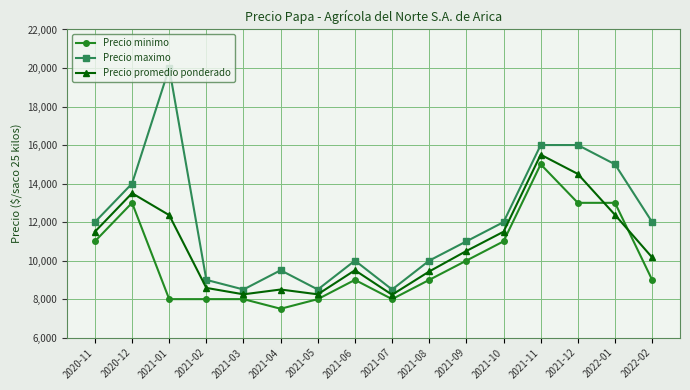

At which category does Precio minimo reach its first local peak?

2020-12